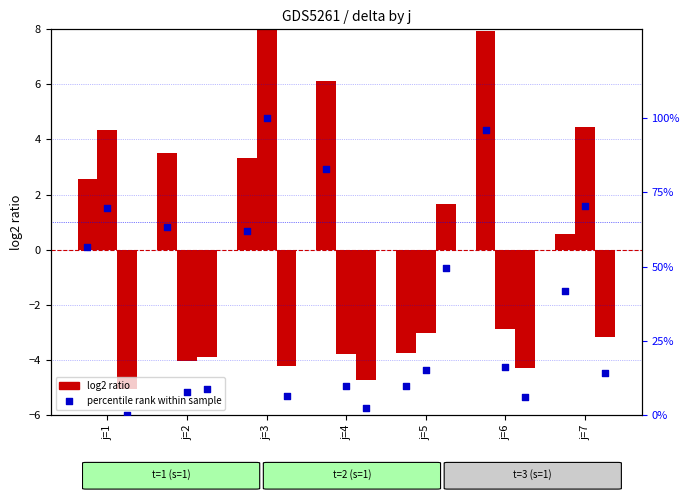

At which category is the sum across all series the highest?

j=3